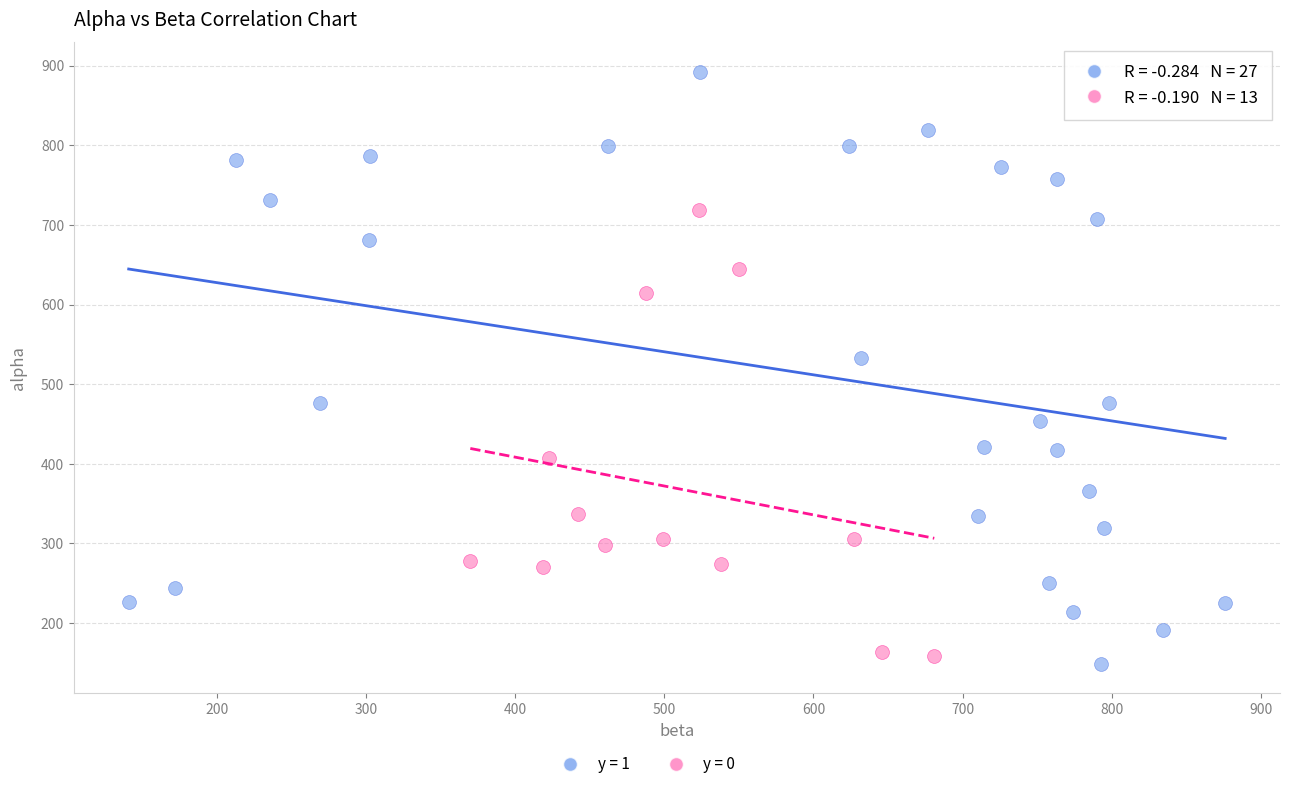

Which series contains the lowest Y value?

y = 1